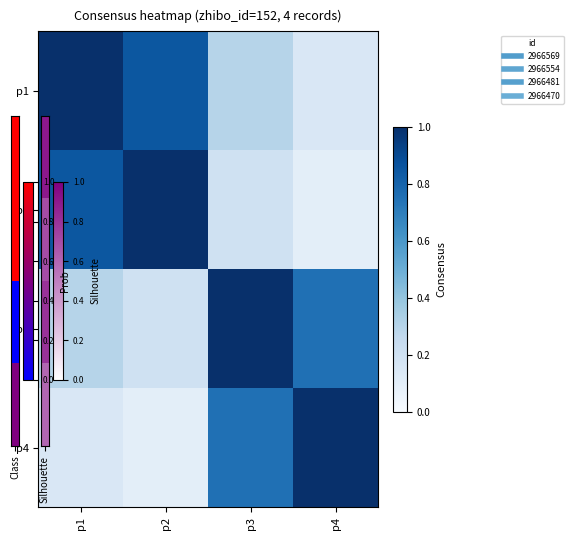

Which category has the highest value across all series?

p1